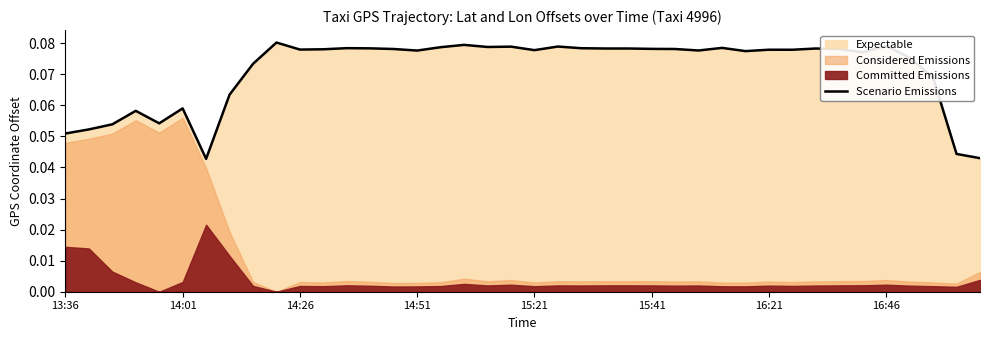

Reading left to right, extract all data points from this chart.

0.1	0.1	0.1	0.1	0.1	0.1	0.0	0.1	0.1	0.1	0.1	0.1	0.1	0.1	0.1	0.1	0.1	0.1	0.1	0.1	0.1	0.1	0.1	0.1	0.1	0.1	0.1	0.1	0.1	0.1	0.1	0.1	0.1	0.1	0.1	0.1	0.1	0.1	0.0	0.0